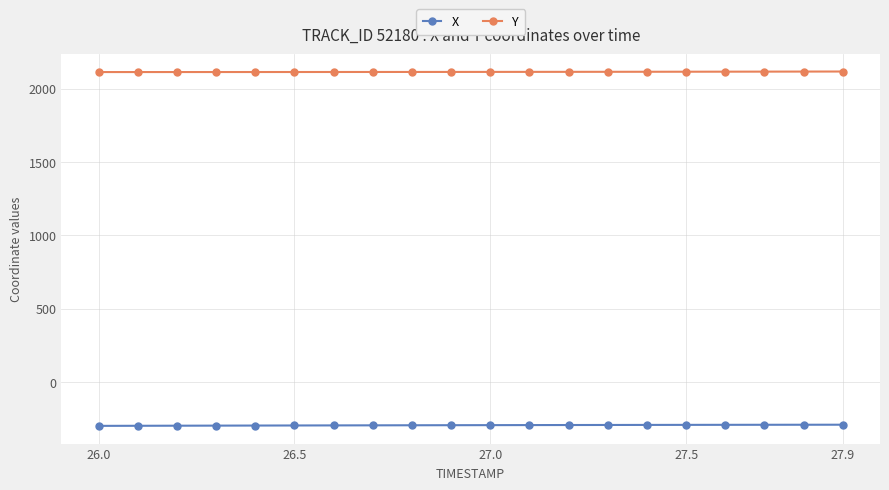

Rank the series by their average value, from highest to lowest.

Y, X